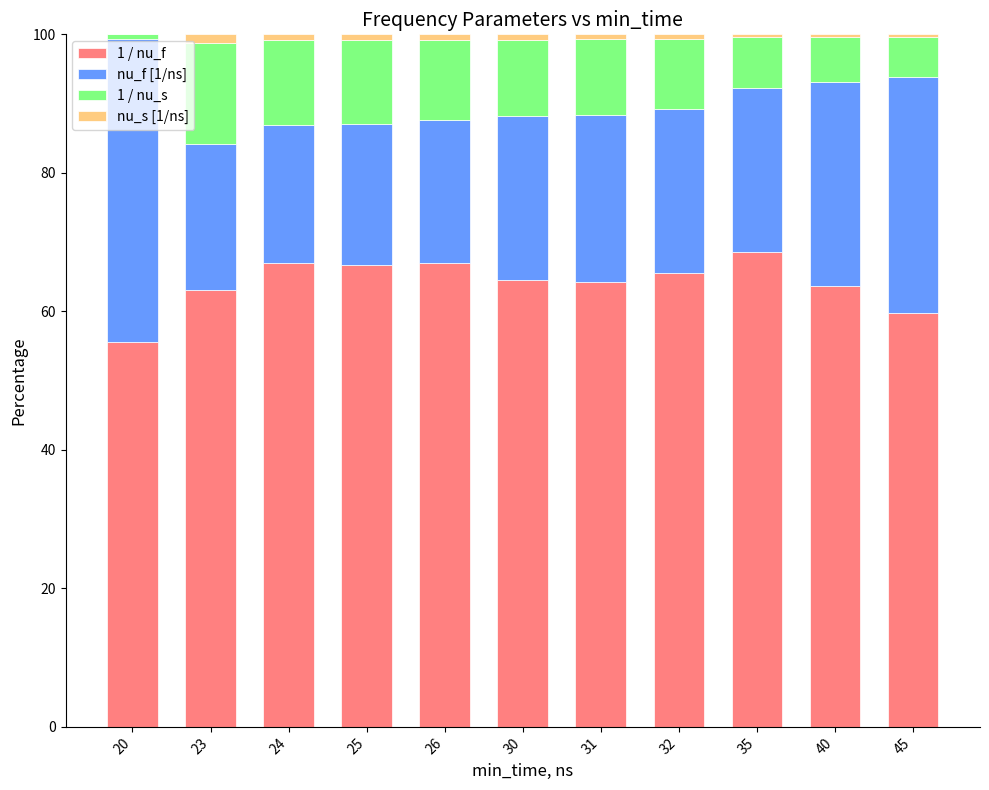

True or false: 1 / nu_f has a value of 59.8 at 45.

True